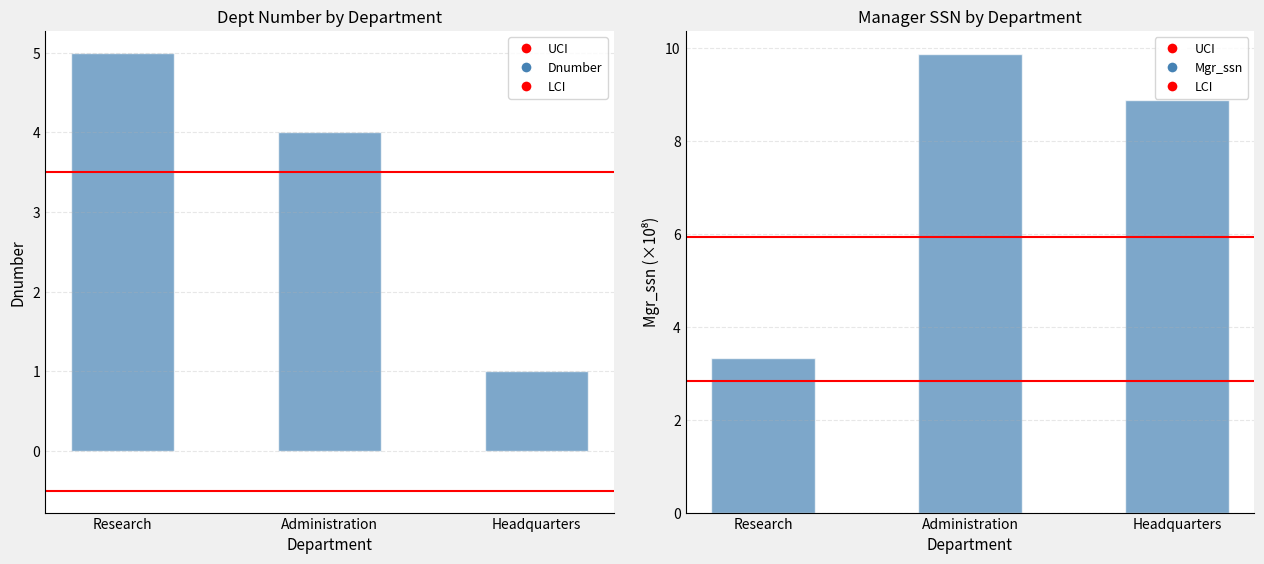

What is the sum of all Dnumber values?

10.0